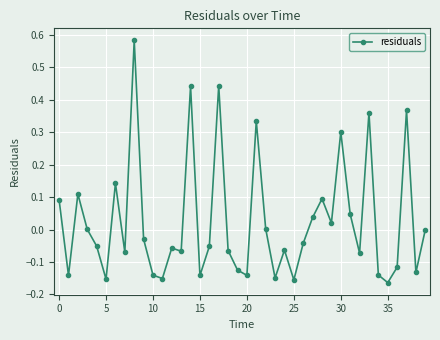

What is the difference between the maximum and minimum values?

0.7